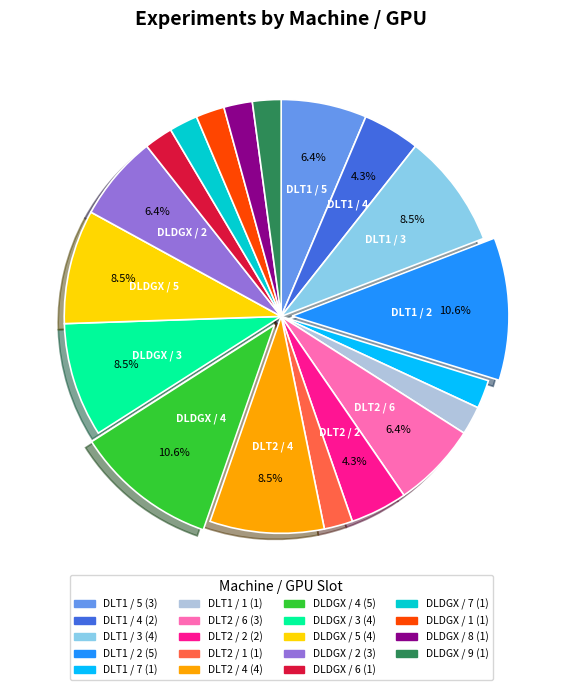

Does any single category account for the majority?

No